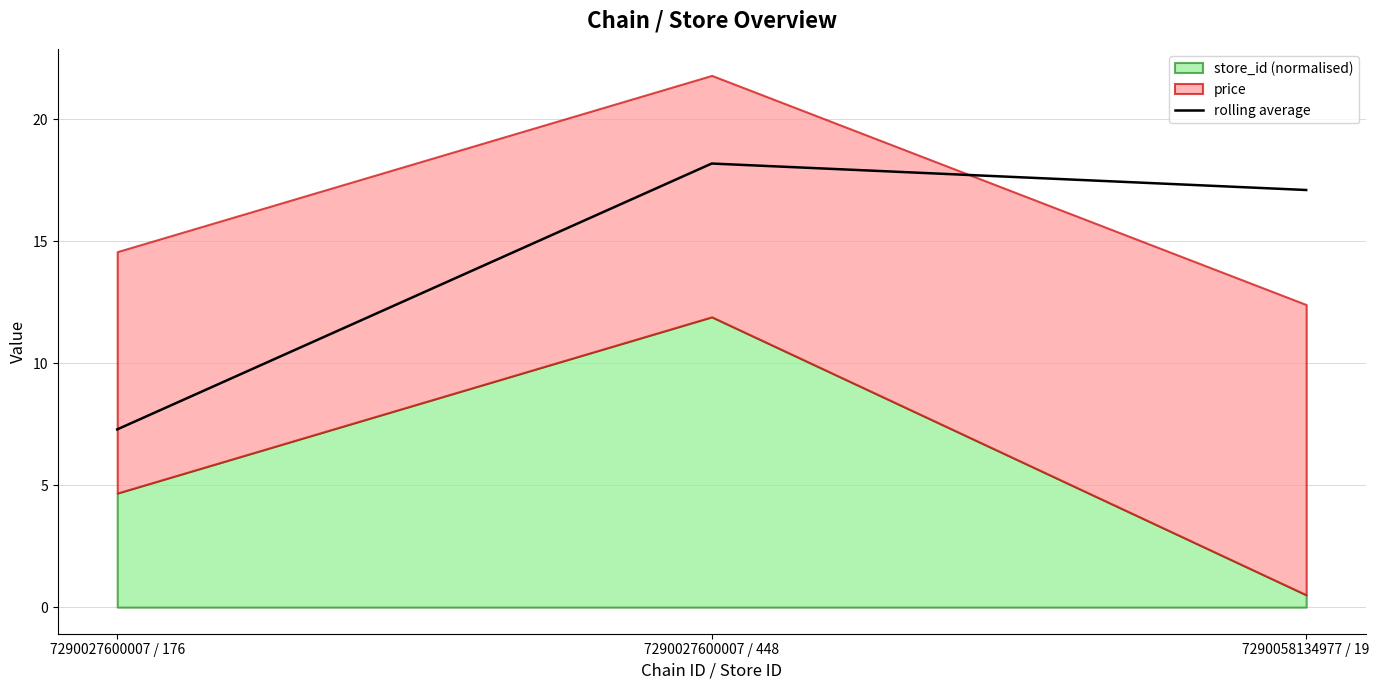

Between 7290027600007 / 176 and 7290058134977 / 19, which is larger?

7290058134977 / 19